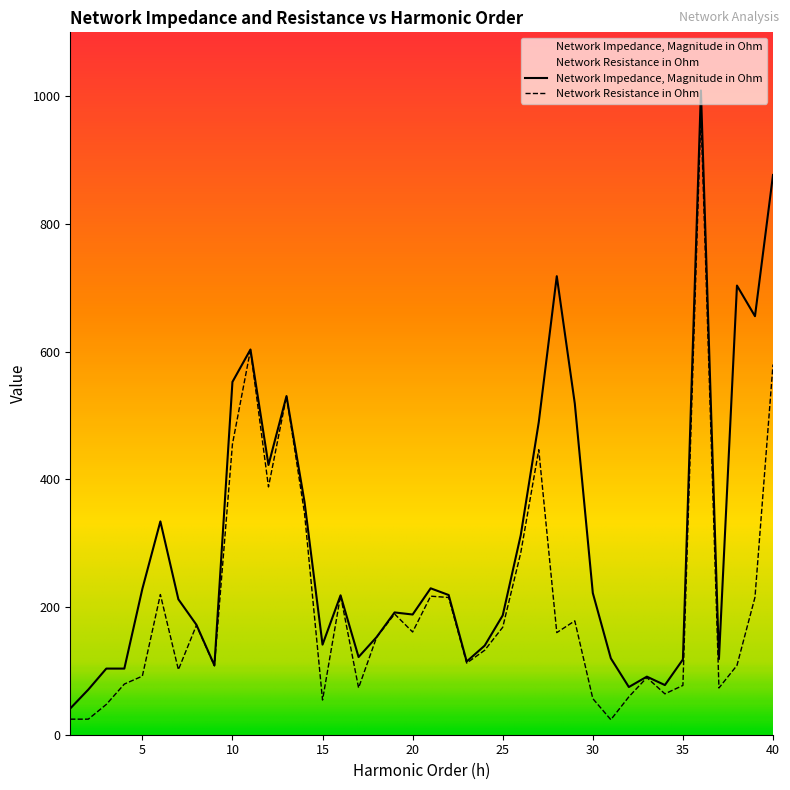

At which category is the sum across all series the highest?

36